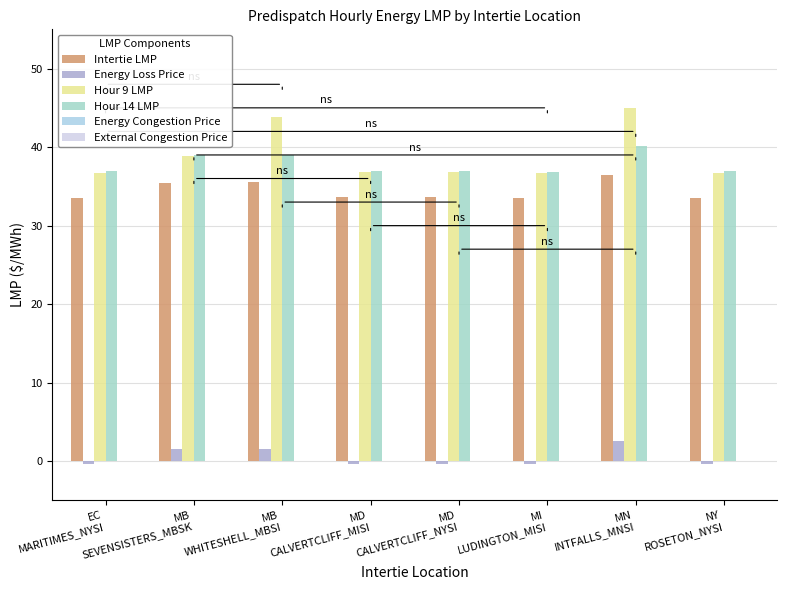

True or false: Energy Loss Price has a value of -0.3 at MD
CALVERTCLIFF_NYSI.

True